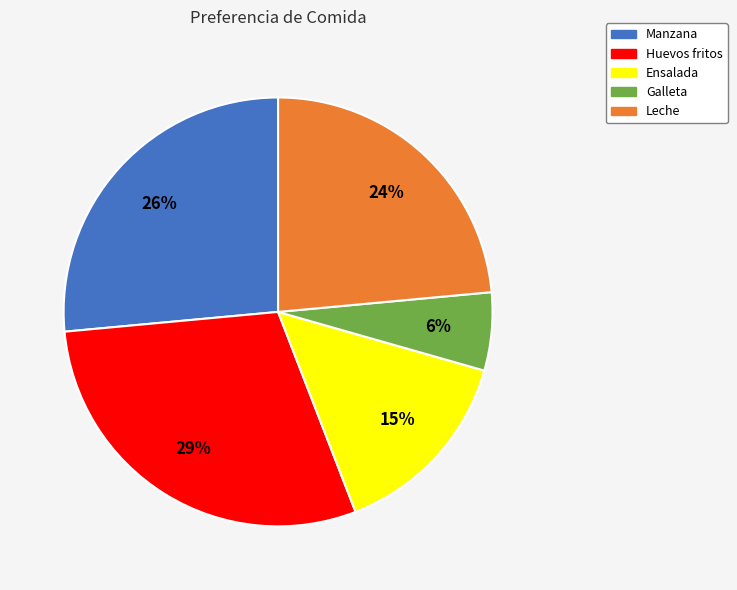

Does any single category account for the majority?

No